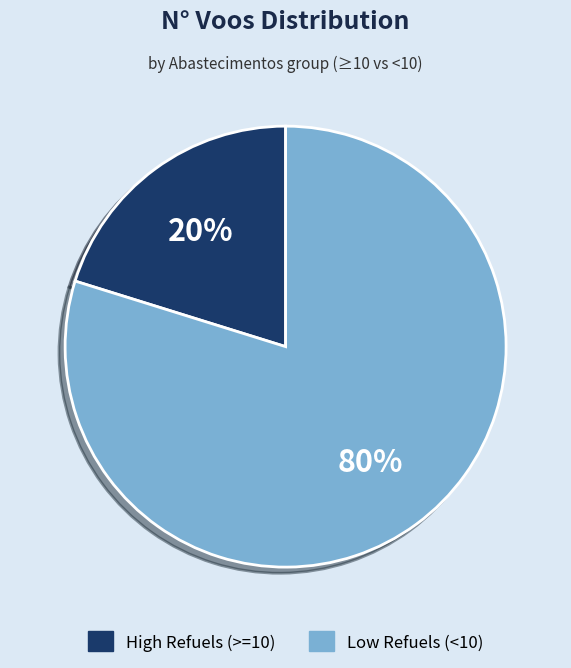

Is there a majority slice in this chart?

Yes